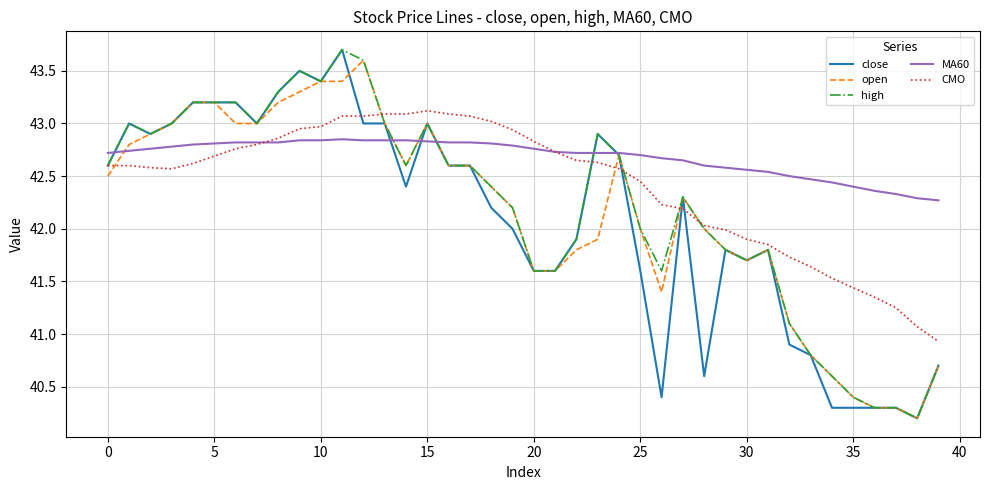

At how many categories does at least one series exceed 42?

40